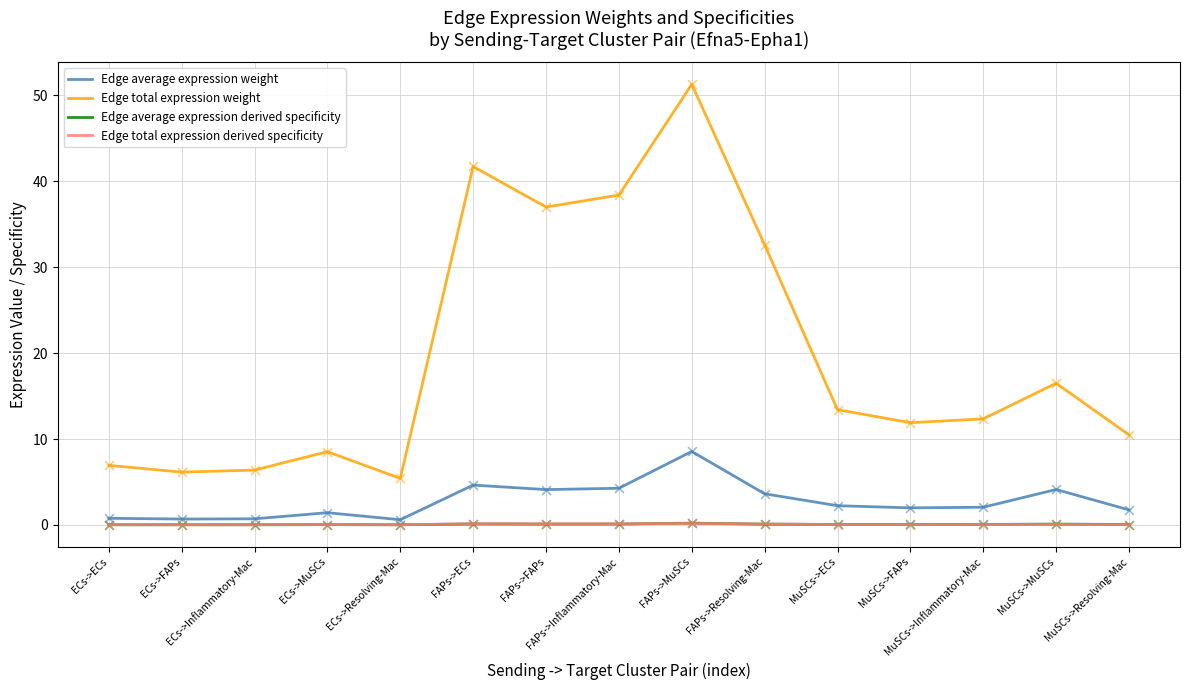

True or false: Edge total expression weight and Edge total expression derived specificity intersect in this chart.

False